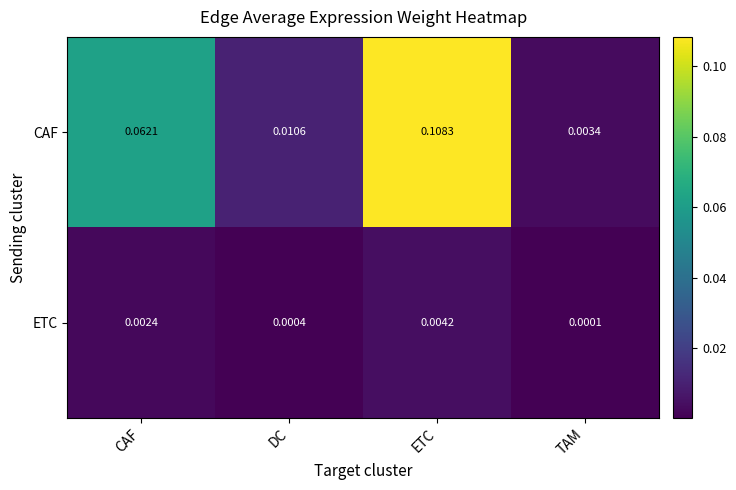

Which series changed the most between DC and ETC?

CAF